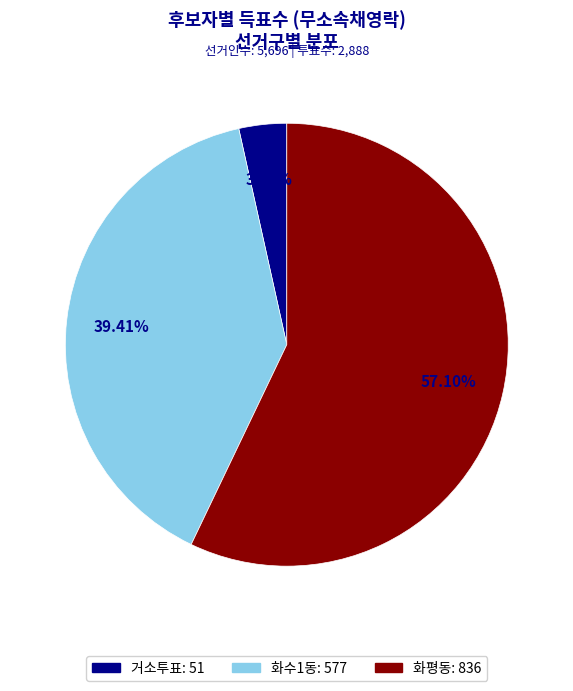

To the nearest percent, what is the difference between the 화수1동 and 거소투표 slice percentages?

36%